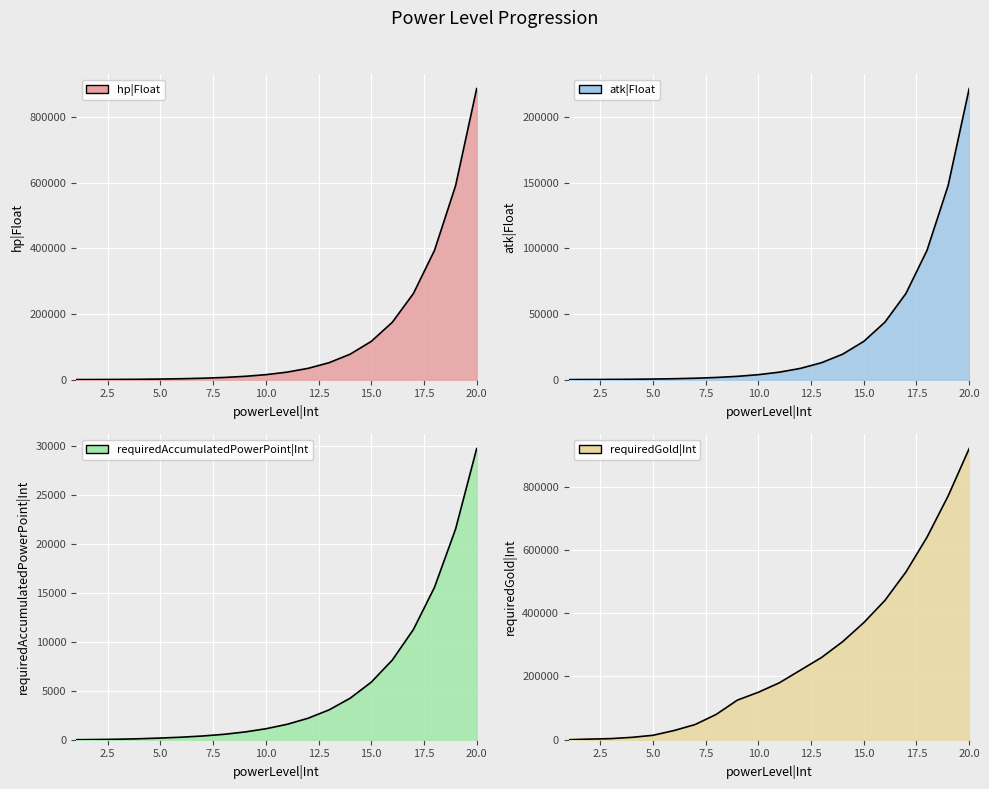

True or false: requiredAccumulatedPowerPoint|Int has more than 0 interior local peaks.

False